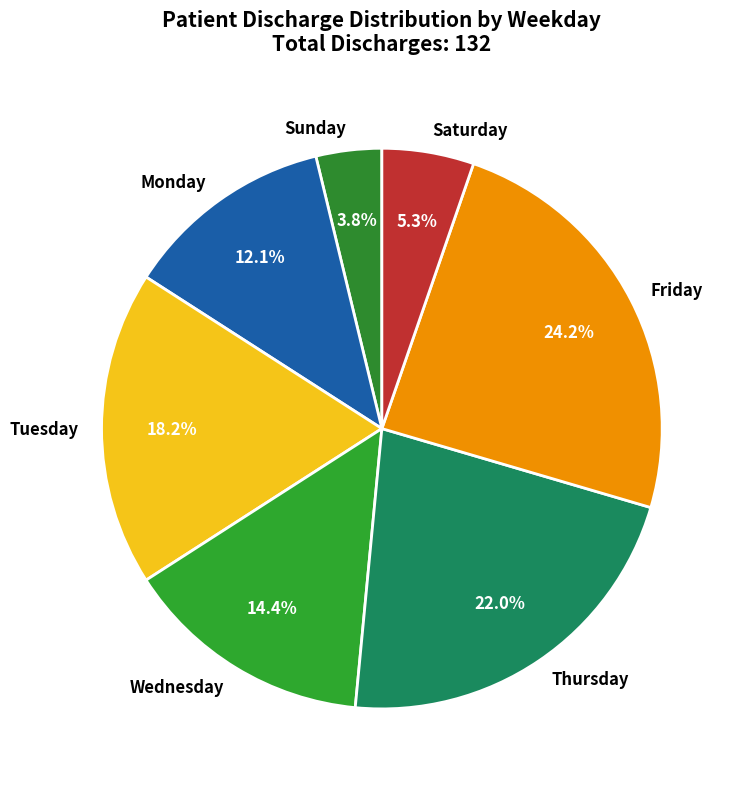

Which has a higher value, Thursday or Monday?

Thursday